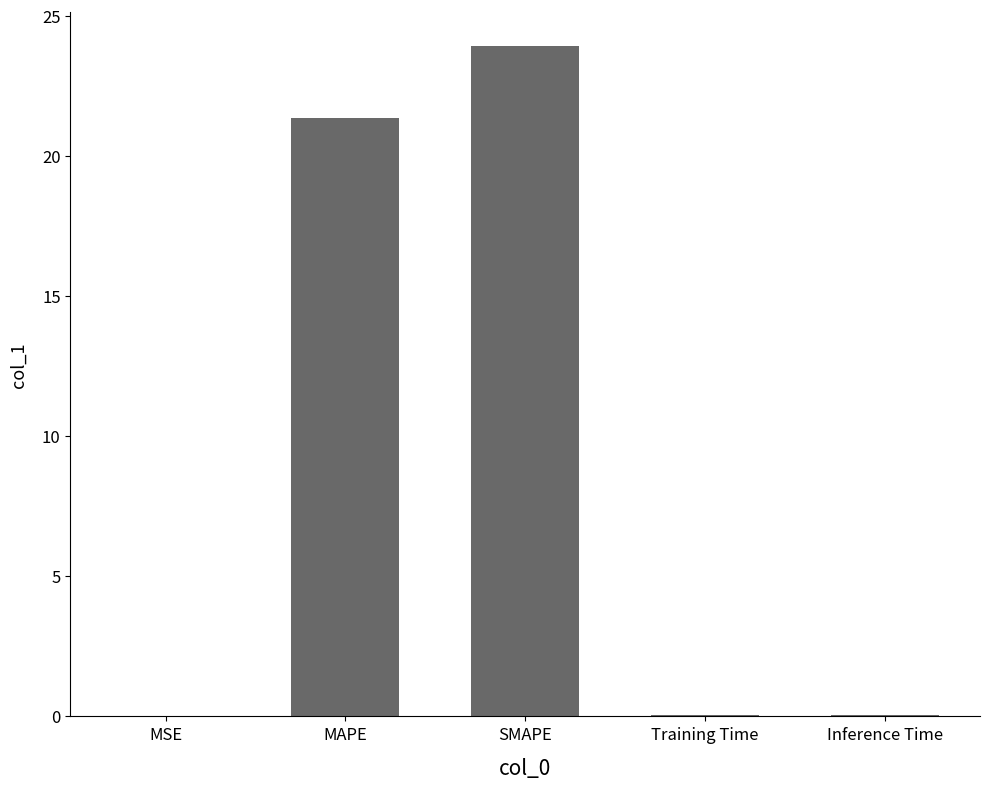

Which has a higher value, MAPE or Inference Time?

MAPE